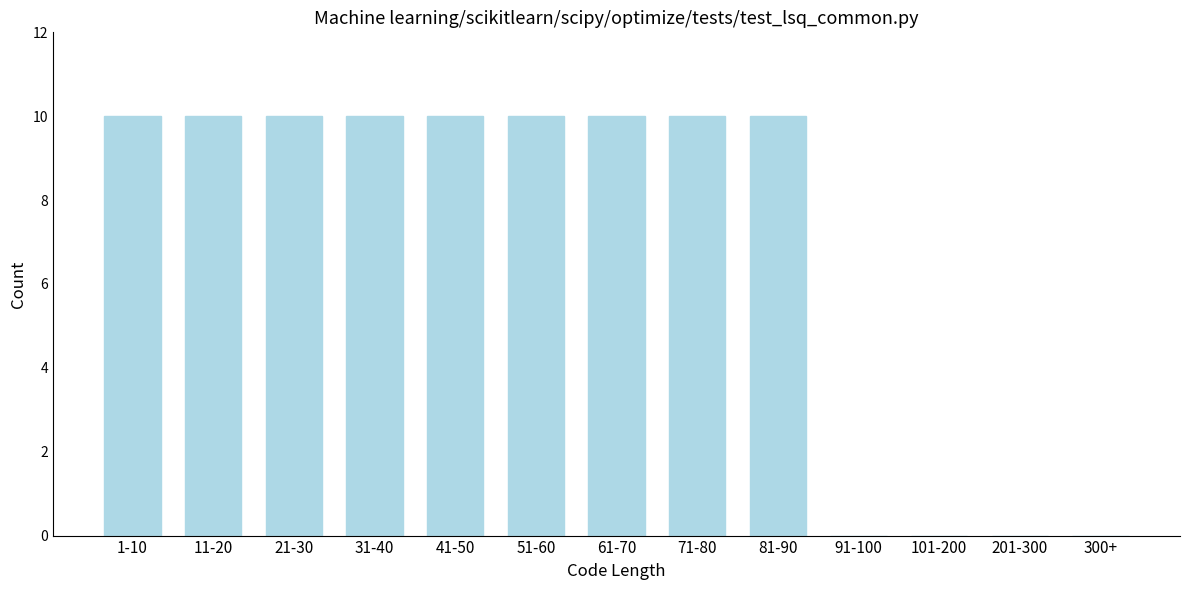

Reading right to left, list all the values displayed in this chart.

300+=0	201-300=0	101-200=0	91-100=0	81-90=10	71-80=10	61-70=10	51-60=10	41-50=10	31-40=10	21-30=10	11-20=10	1-10=10